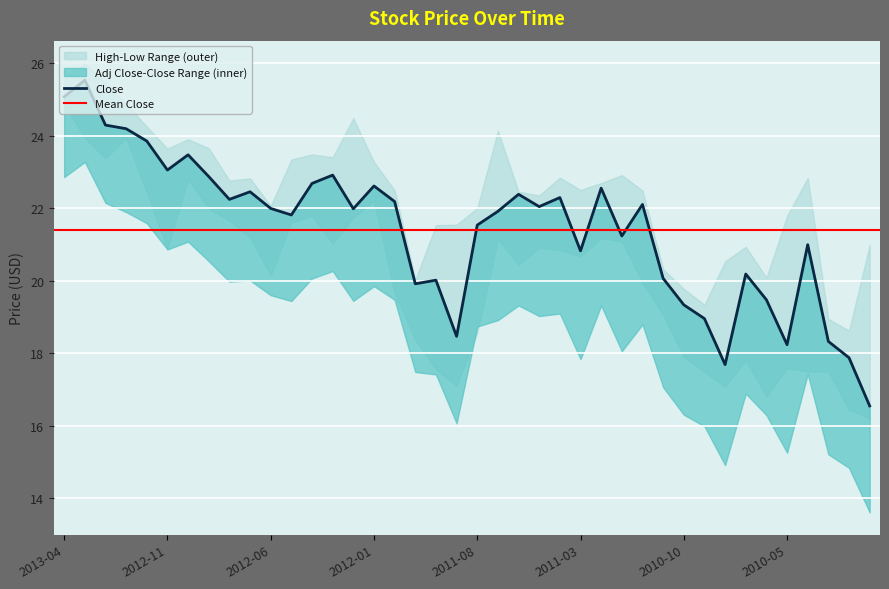

Reading left to right, transcribe all the data shown in this chart.

Adj Close: 22.9	23.3	22.2	21.9	21.6	20.9	21.1	20.5	20.0	20.0	19.6	19.4	20.1	20.3	19.4	19.9	19.5	17.5	17.4	16.1	18.7	18.9	19.3	19.0	19.1	17.8	19.3	18.1	18.8	17.1	16.3	16.0	14.9	16.9	16.3	15.3	17.4	15.2	14.8	13.6
Close: 25.1	25.5	24.3	24.2	23.9	23.1	23.5	22.9	22.2	22.5	22.0	21.8	22.7	22.9	22.0	22.6	22.2	19.9	20.0	18.5	21.5	21.9	22.4	22.0	22.3	20.8	22.6	21.2	22.1	20.1	19.3	19.0	17.7	20.2	19.5	18.2	21.0	18.3	17.9	16.5
High: 25.6	26.0	25.5	24.9	24.3	23.6	23.9	23.7	22.8	22.8	22.1	23.4	23.5	23.4	24.5	23.3	22.5	20.0	21.5	21.5	22.0	24.1	22.5	22.4	22.9	22.5	22.7	22.9	22.5	20.3	19.8	19.3	20.5	20.9	20.1	21.8	22.8	19.0	18.6	21.0
Low: 24.9	24.0	23.4	24.0	22.4	20.9	22.8	22.0	21.7	21.2	20.1	21.6	21.8	21.0	21.8	22.2	19.7	18.4	17.6	17.1	18.6	21.1	20.5	20.9	20.9	20.7	21.2	21.1	20.0	19.1	17.9	17.5	17.1	17.8	16.8	17.6	17.5	17.5	16.5	16.2